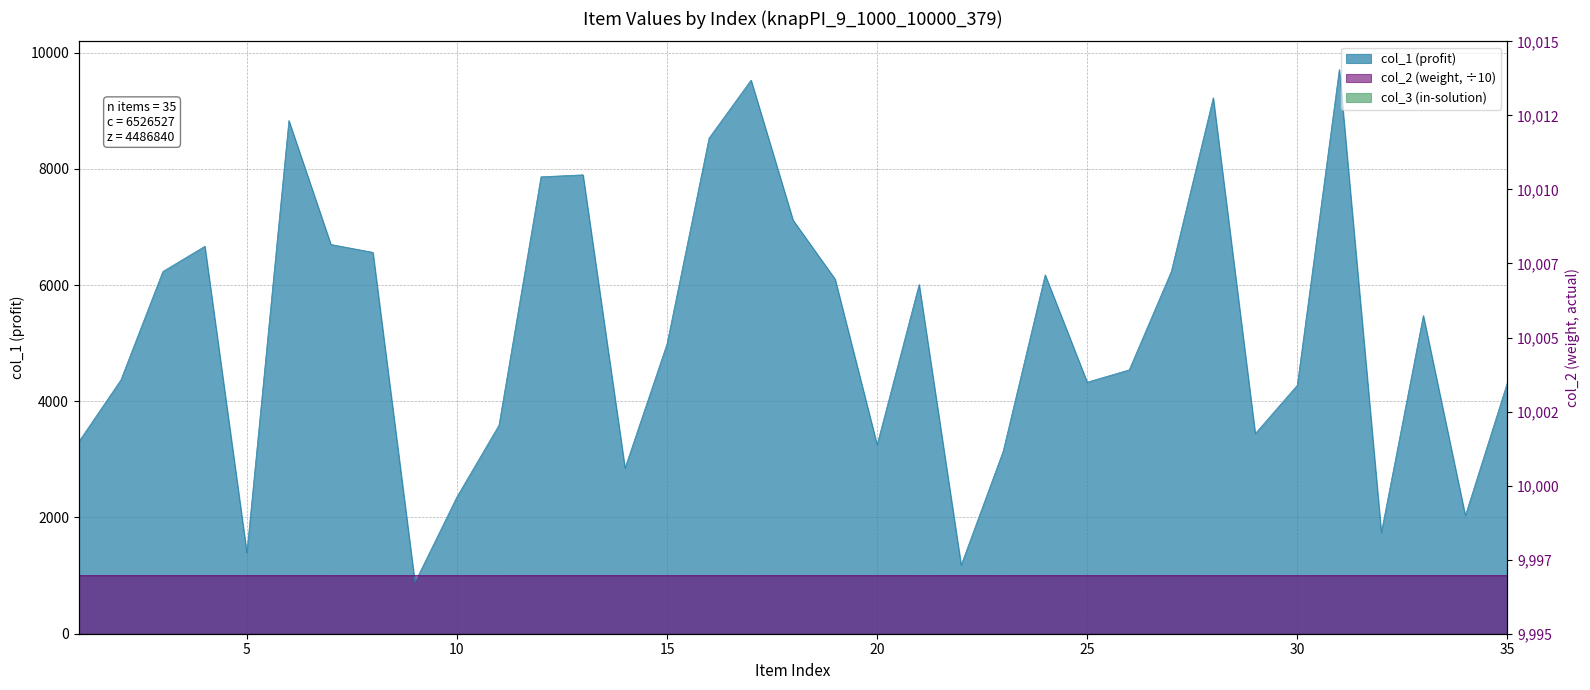

How many lines are shown in the chart?

2